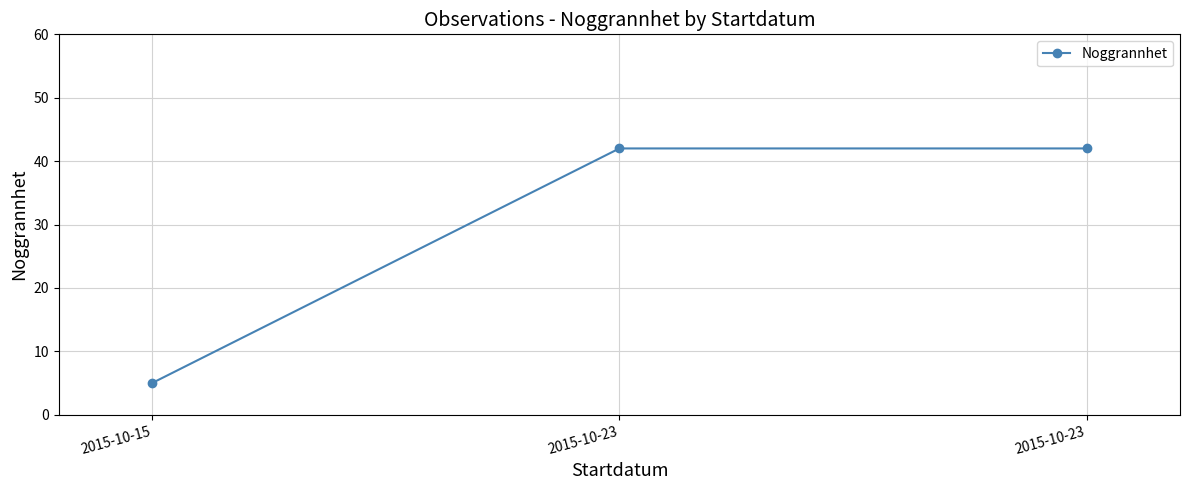

Approximately how many times larger is the value at 2015-10-23 compared to 2015-10-15?

8.4